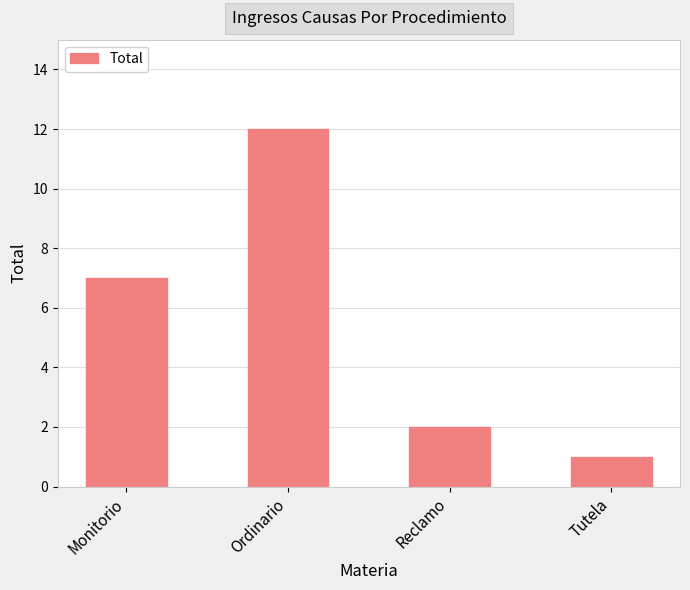

What is the minimum value shown in the chart?

1